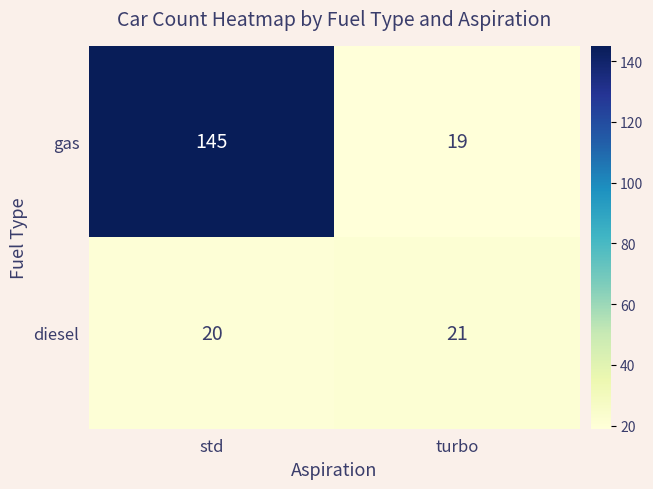

Which label corresponds to the largest value in the chart?

std